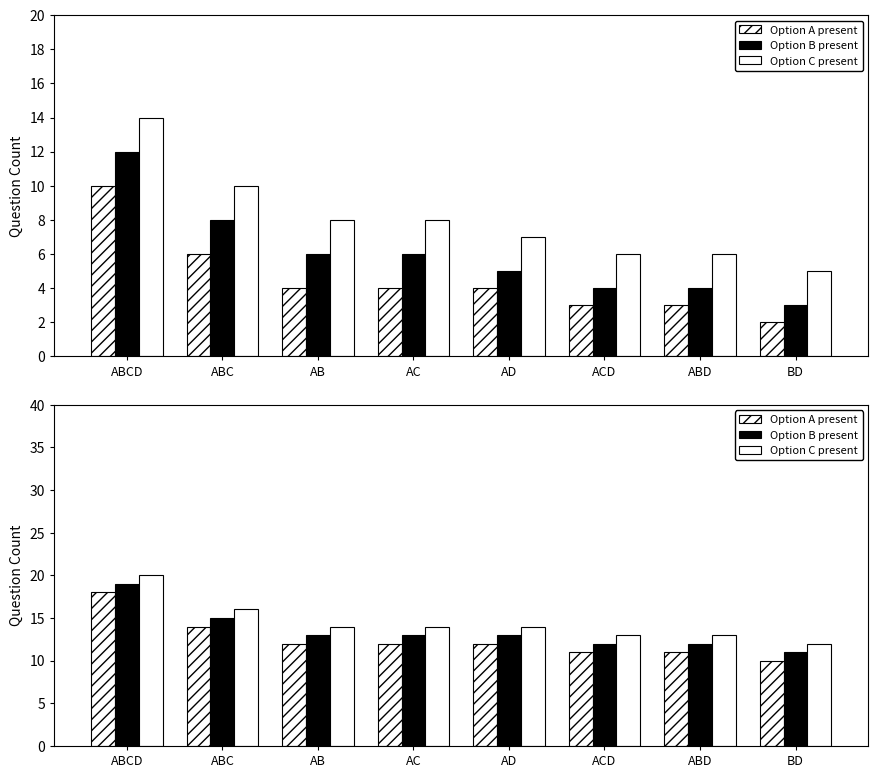

What is the label of the 8th bar from the left?

BD